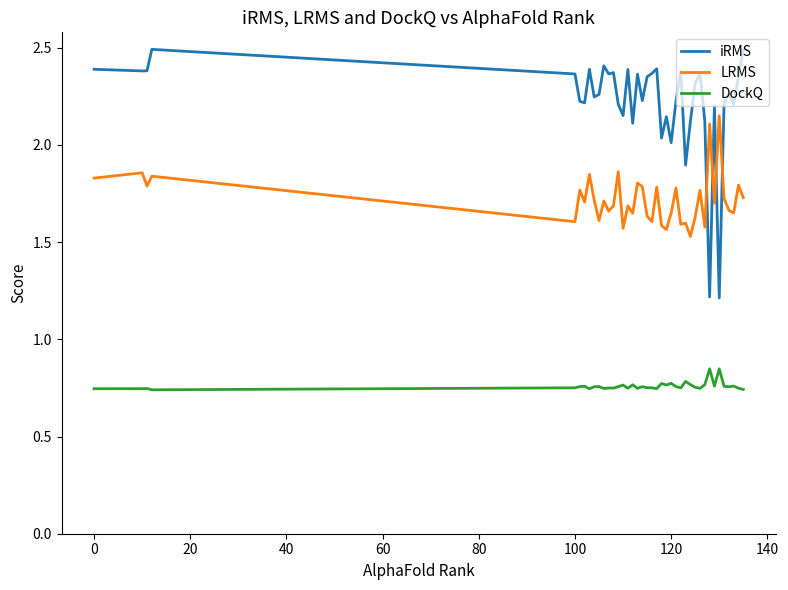

What are all the series names shown in the legend?

iRMS, LRMS, DockQ